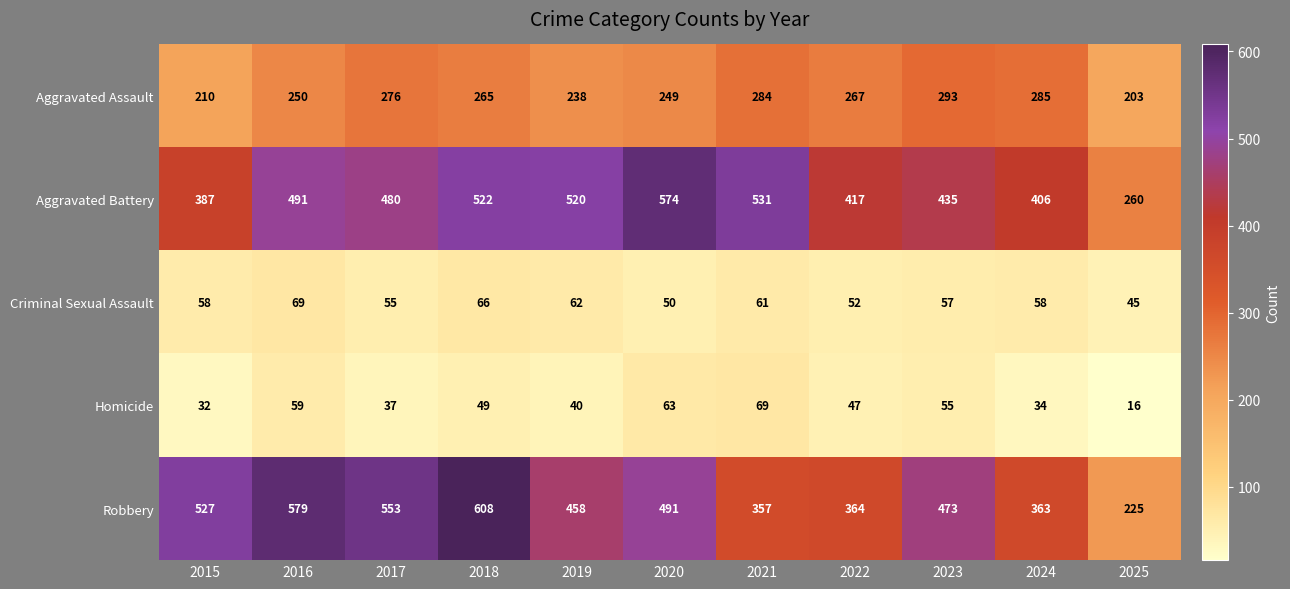

At which label does Aggravated Assault reach its minimum?

2025